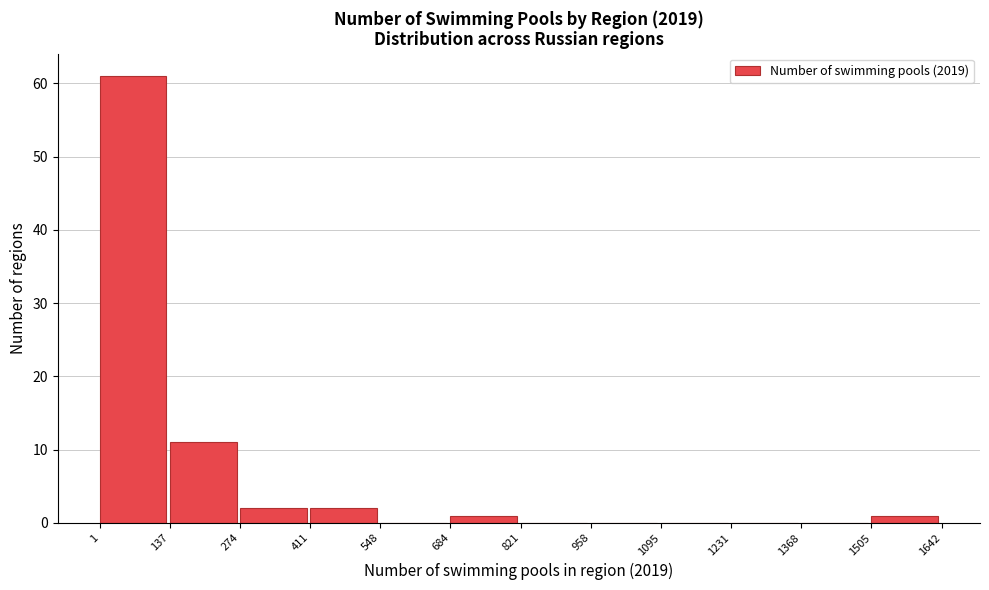

Over which range of the x-axis is the bar tallest?

1 to 137